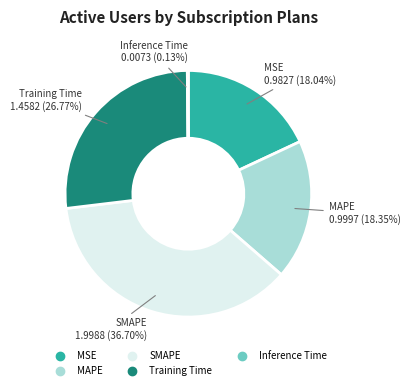

Is SMAPE the majority of the pie?

No